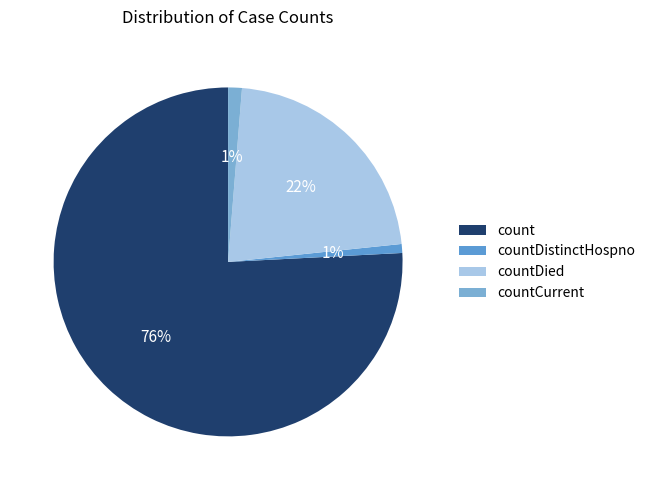

Count the number of slices in the pie.

4